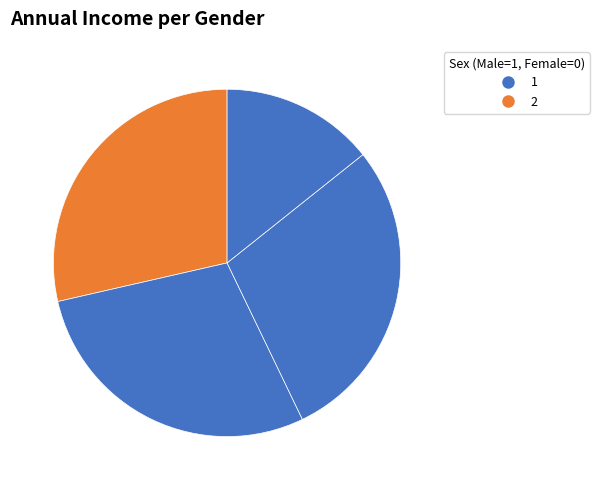

How many slices are in this pie chart?

4